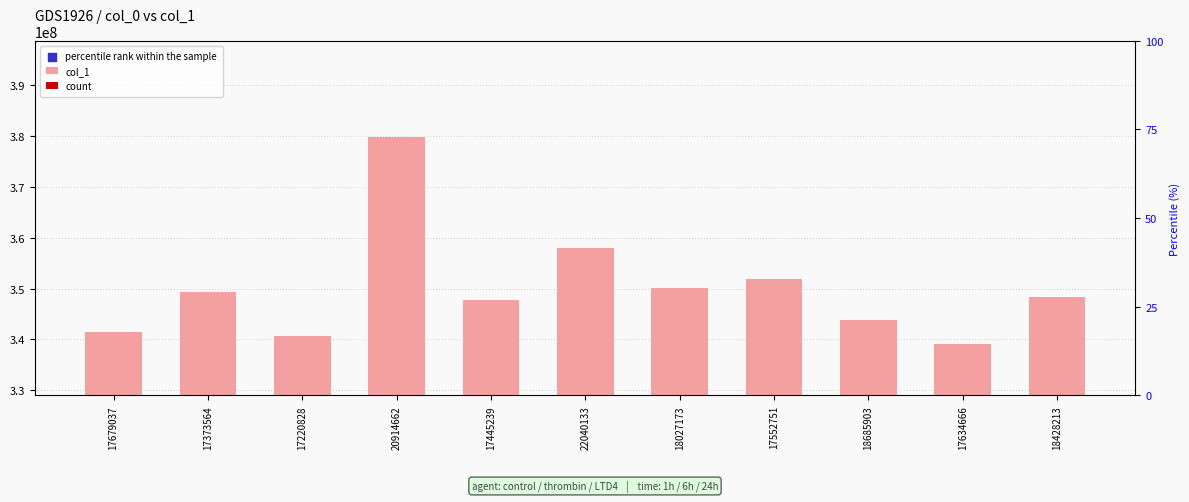

Which series has the largest total across all categories?

col_1